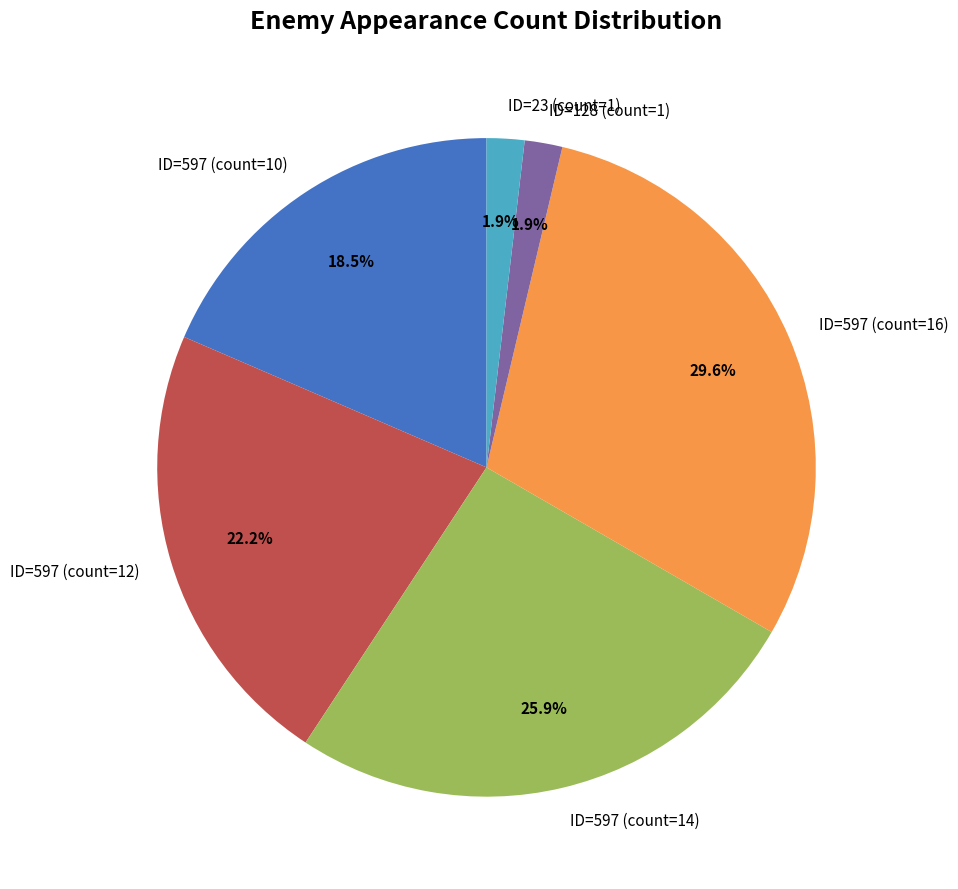

What percentage is the ID=597 (count=16) slice, to the nearest percent?

30%